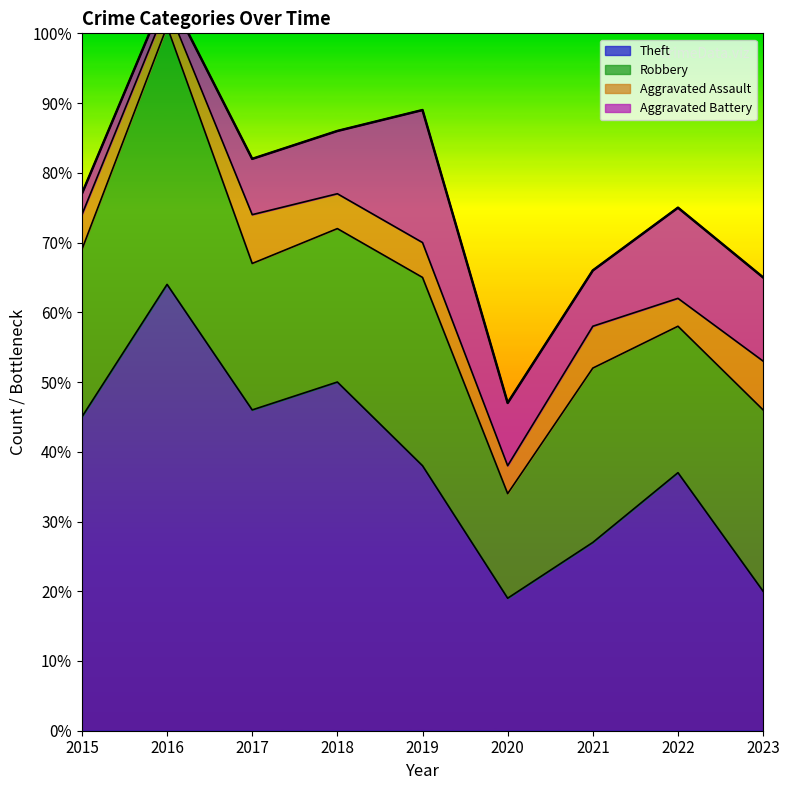

At which category does Aggravated Assault reach its first local valley?

2016